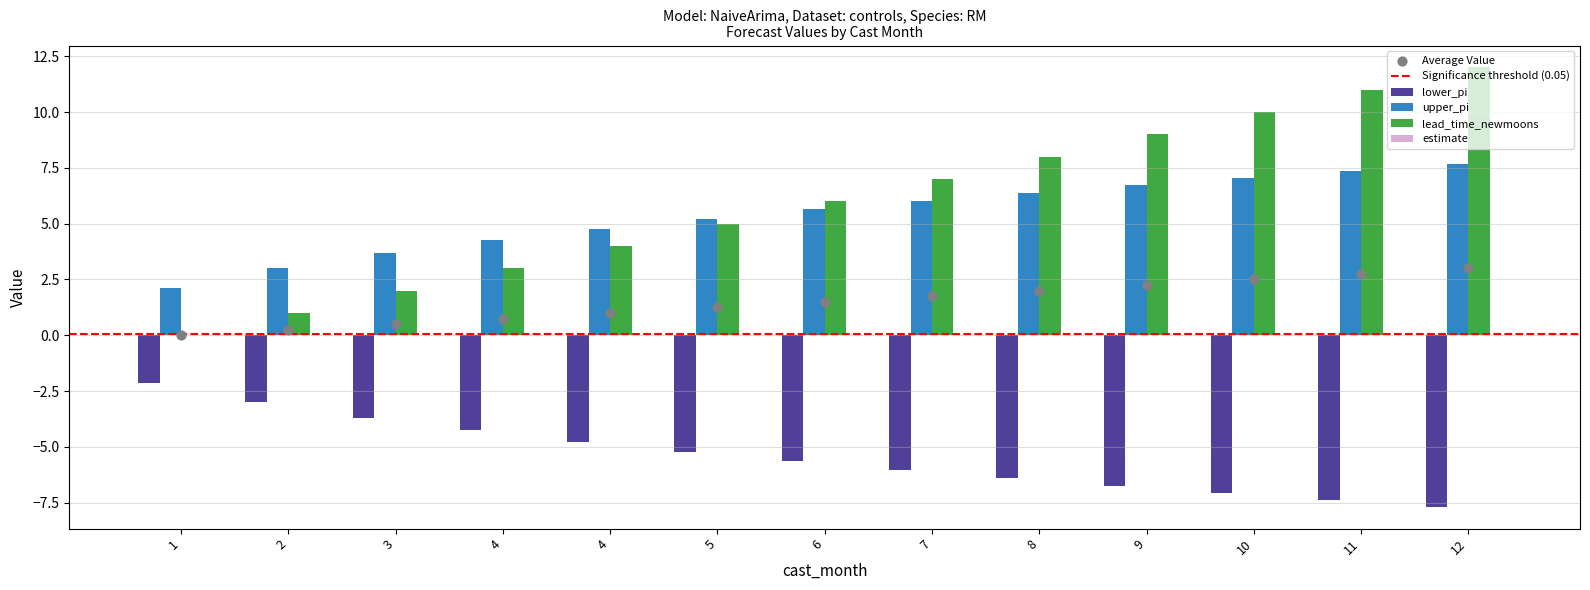

At which category is the sum across all series the highest?

12